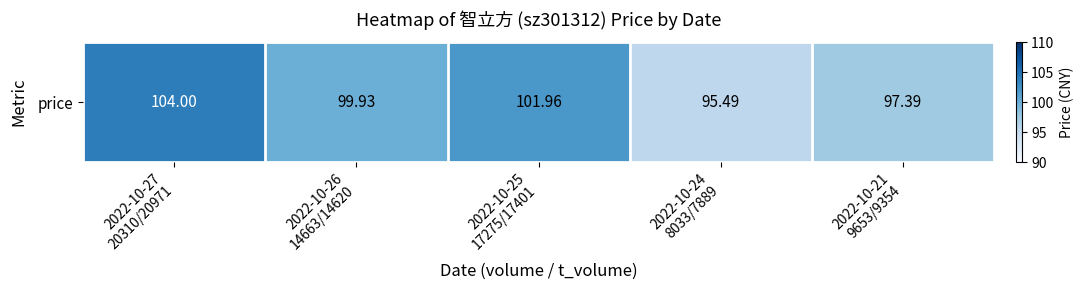

What value does the data have at 2022-10-24
8033/7889?

95.5